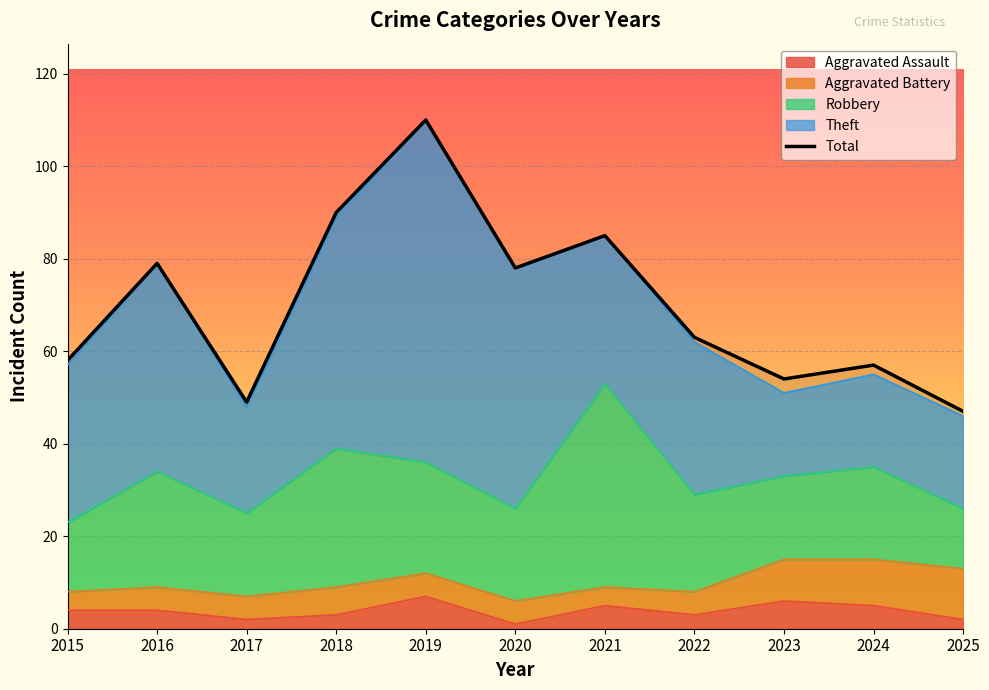

How many points are higher than both their immediate neighbors (excluding endpoints)?

4